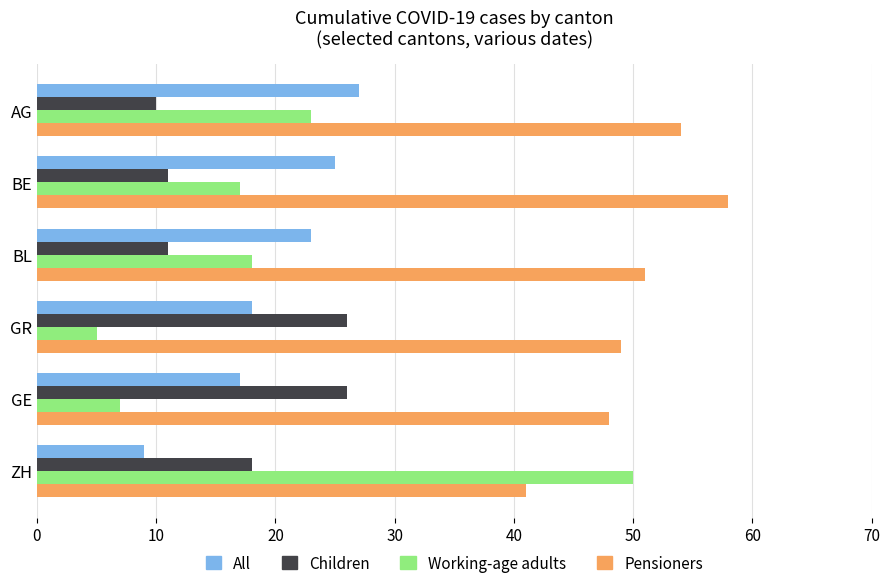

What are all the series names shown in the legend?

All, Children, Working-age adults, Pensioners